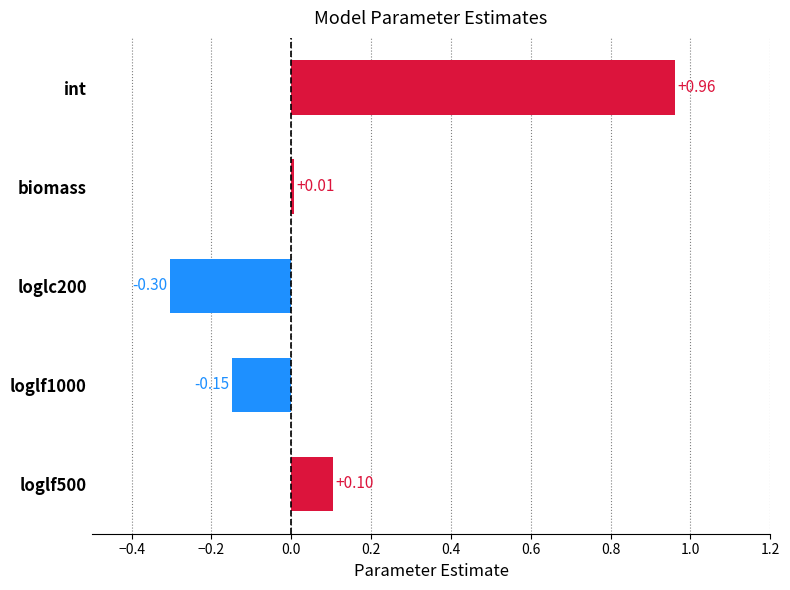

List the labels in order of value, largest first.

int, loglf500, biomass, loglf1000, loglc200